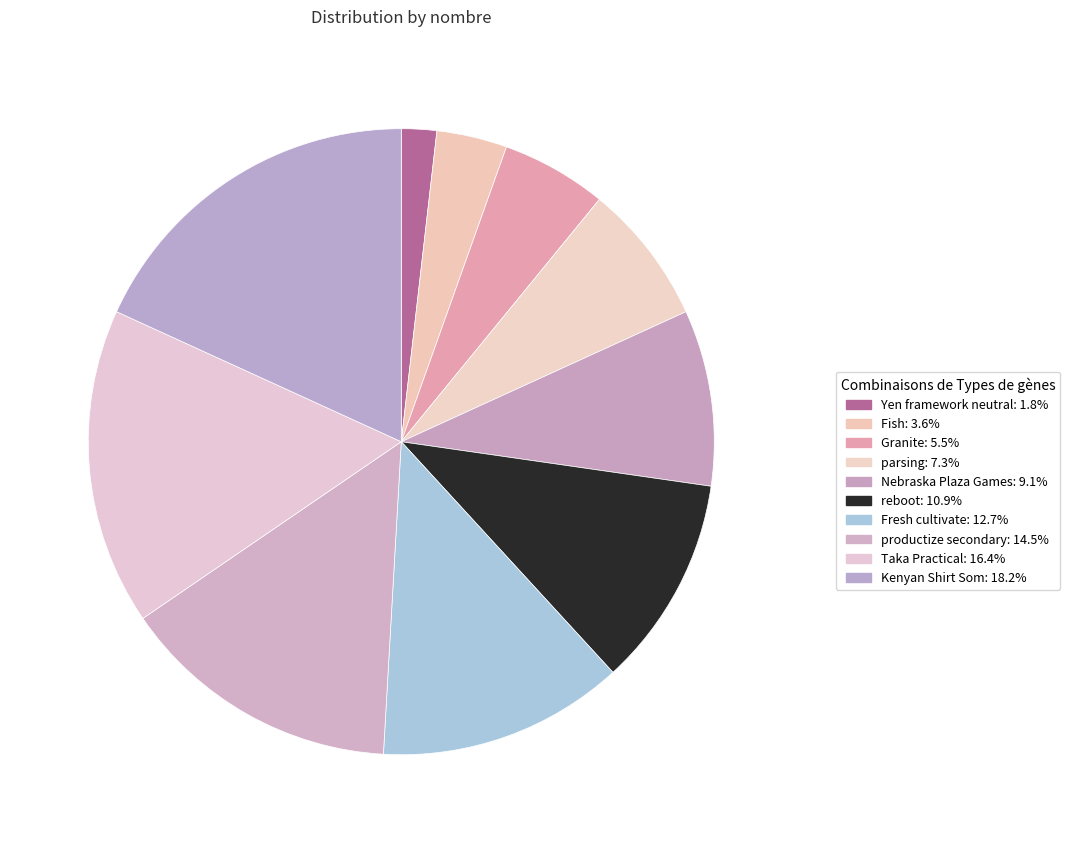

To the nearest percent, what percentage of the pie is reboot?

11%